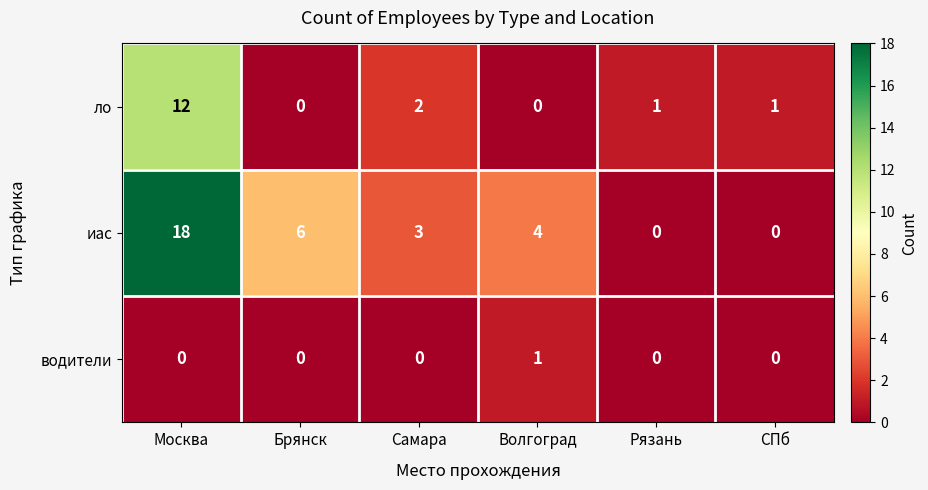

What is the sum of all иас values?

31